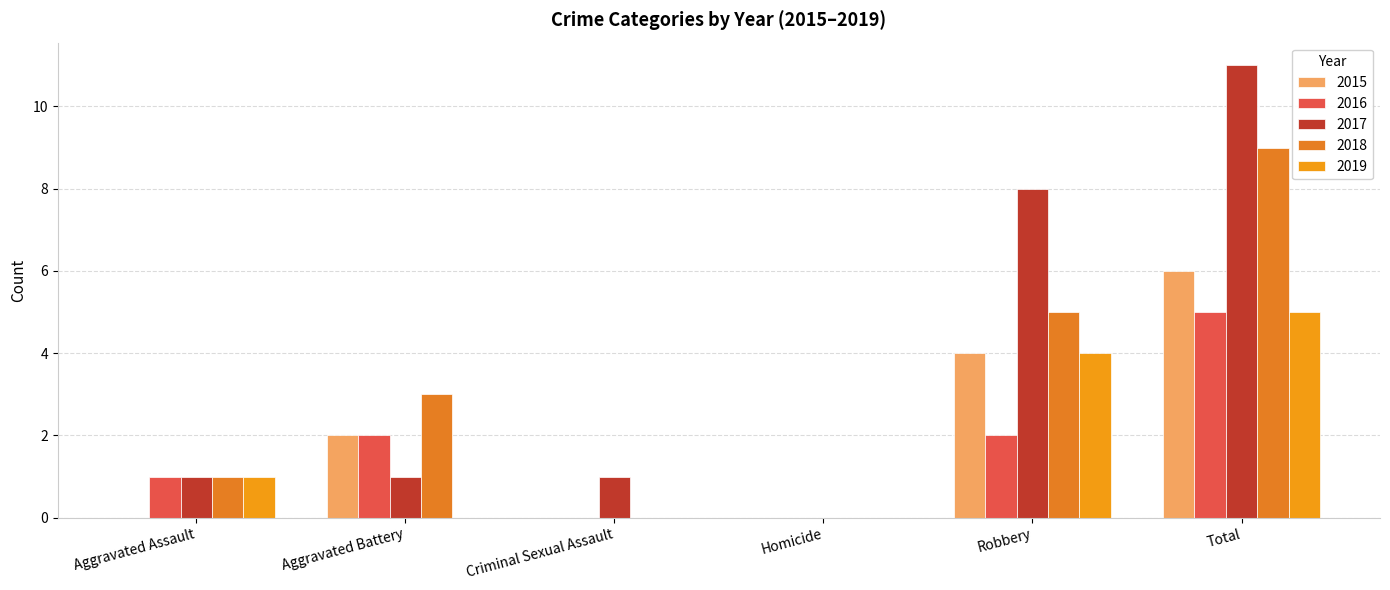

How many distinct data groups are displayed?

5